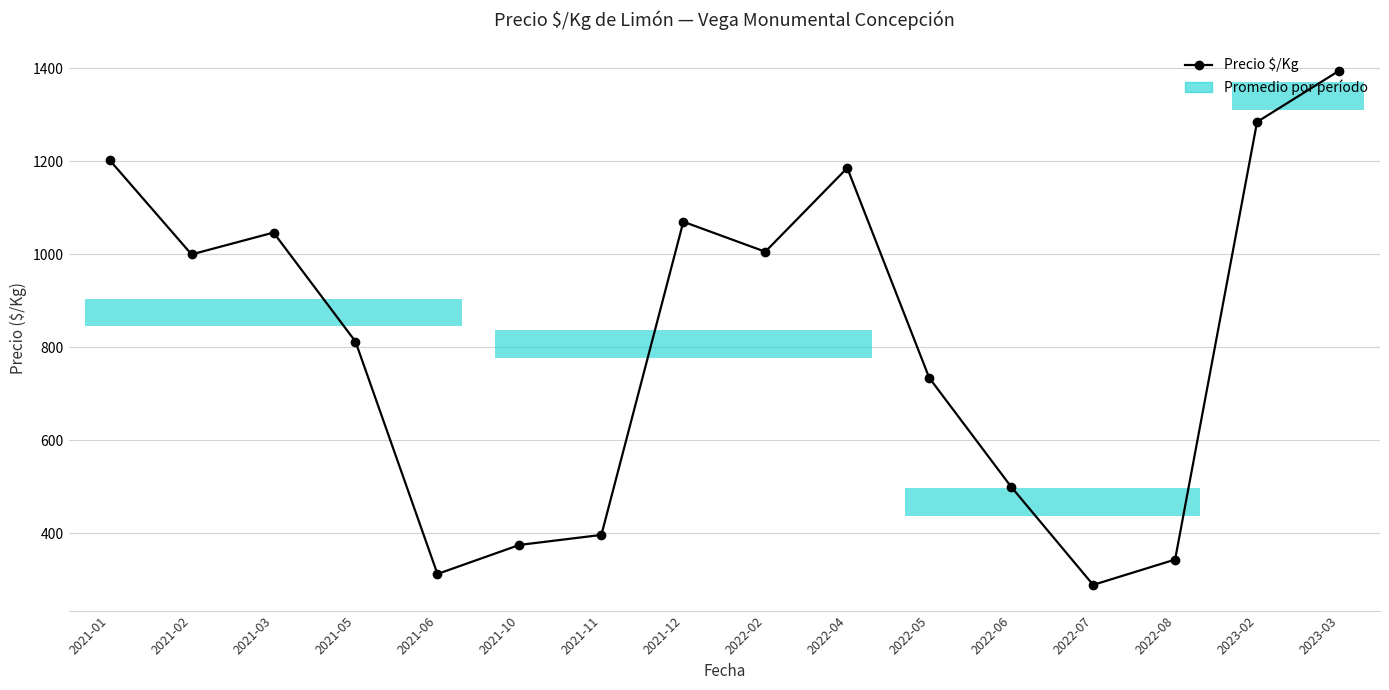

Is it true that the value at 2022-06 is 500.0?

True